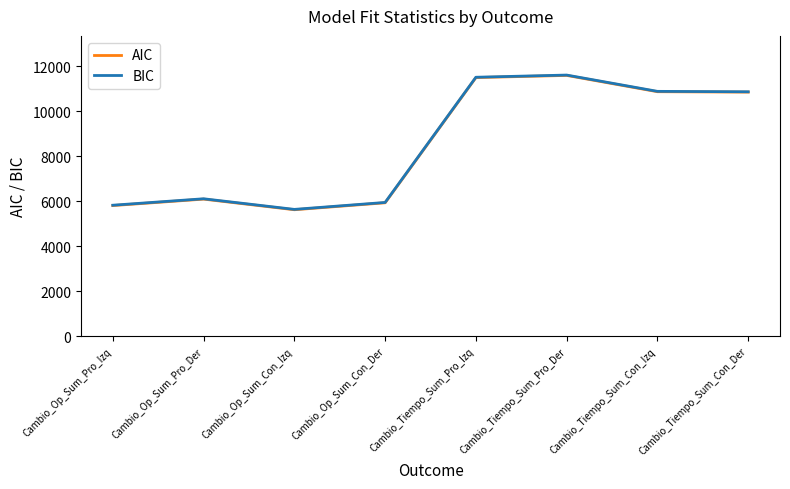

Is the value of AIC at Cambio_Tiempo_Sum_Pro_Izq greater than the value of BIC at Cambio_Tiempo_Sum_Con_Izq?

Yes